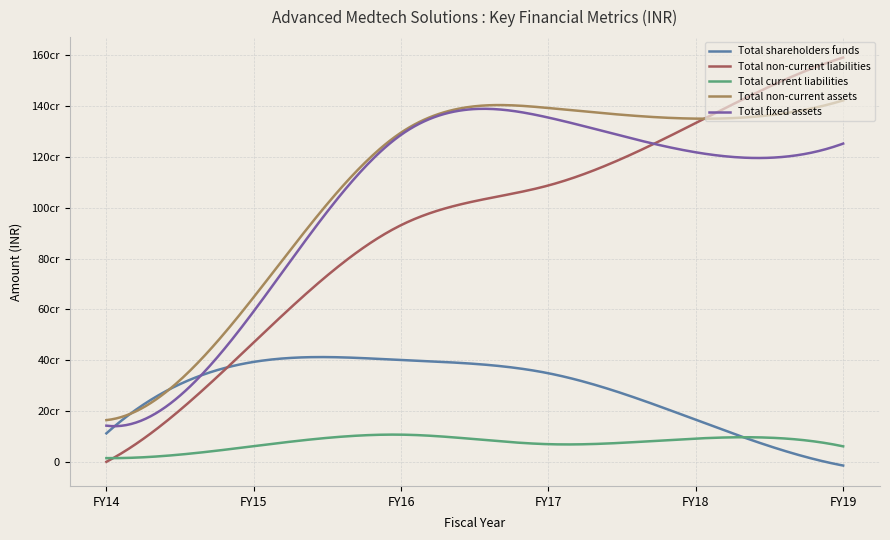

How many times do Total shareholders funds and Total non-current liabilities cross each other?

1